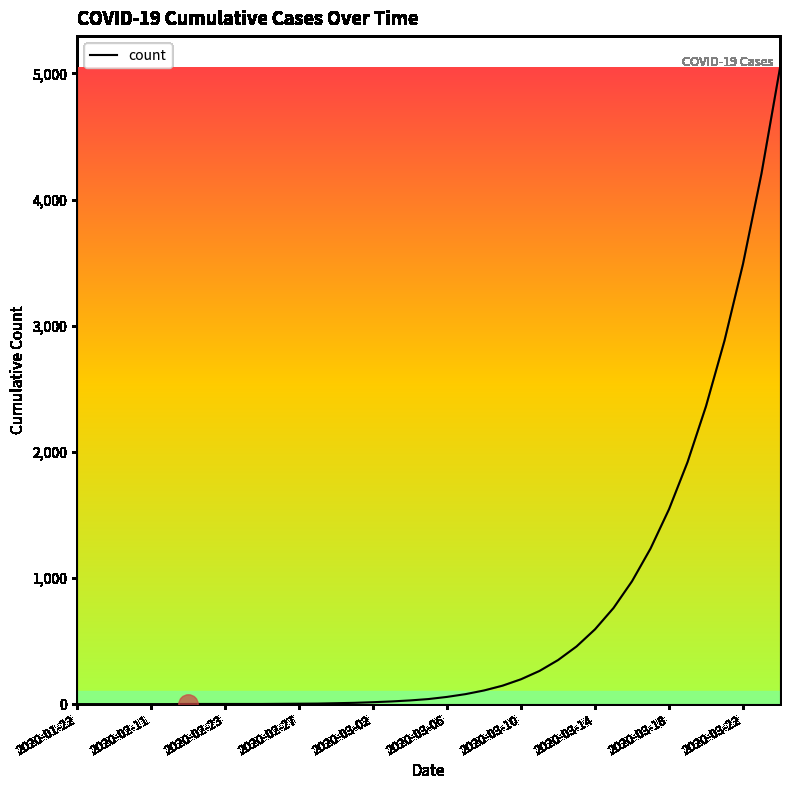

What is the greatest value displayed?

5044